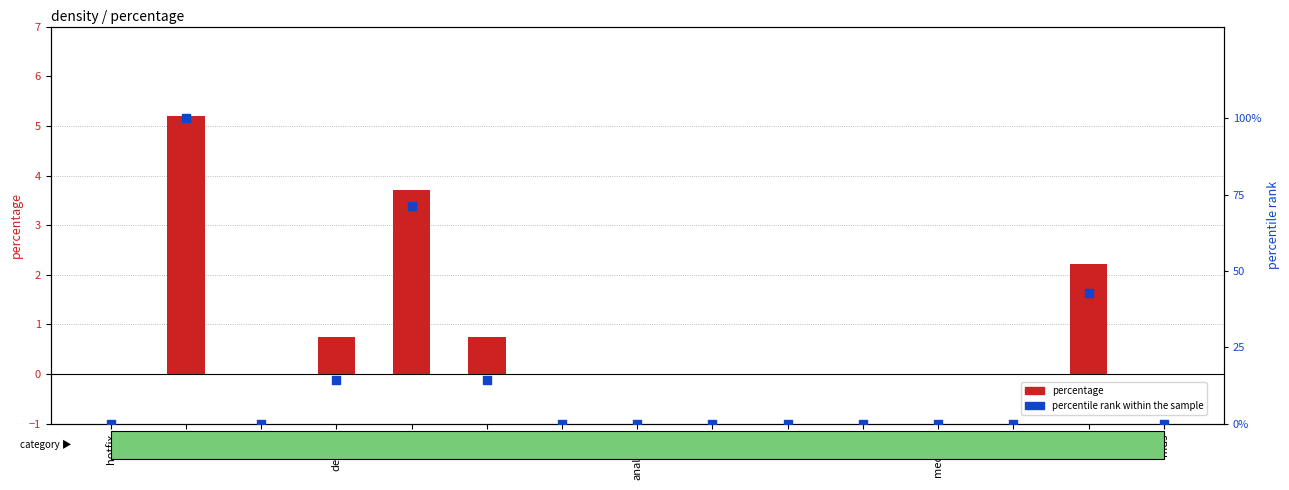

Which series has the largest total across all categories?

percentile rank within the sample